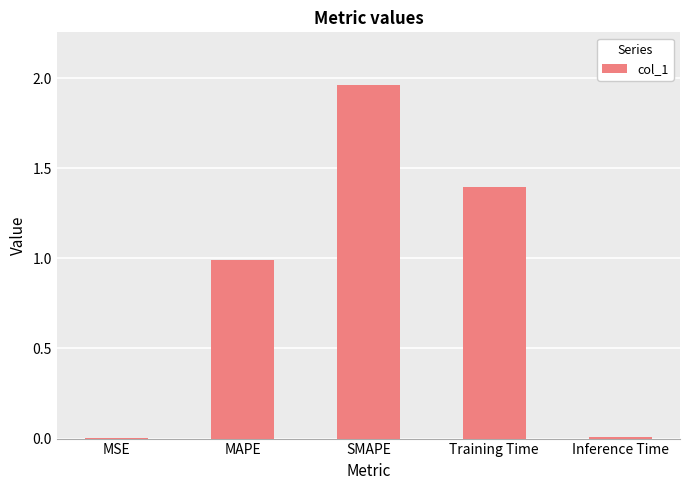

What is the sum of all values?

4.4